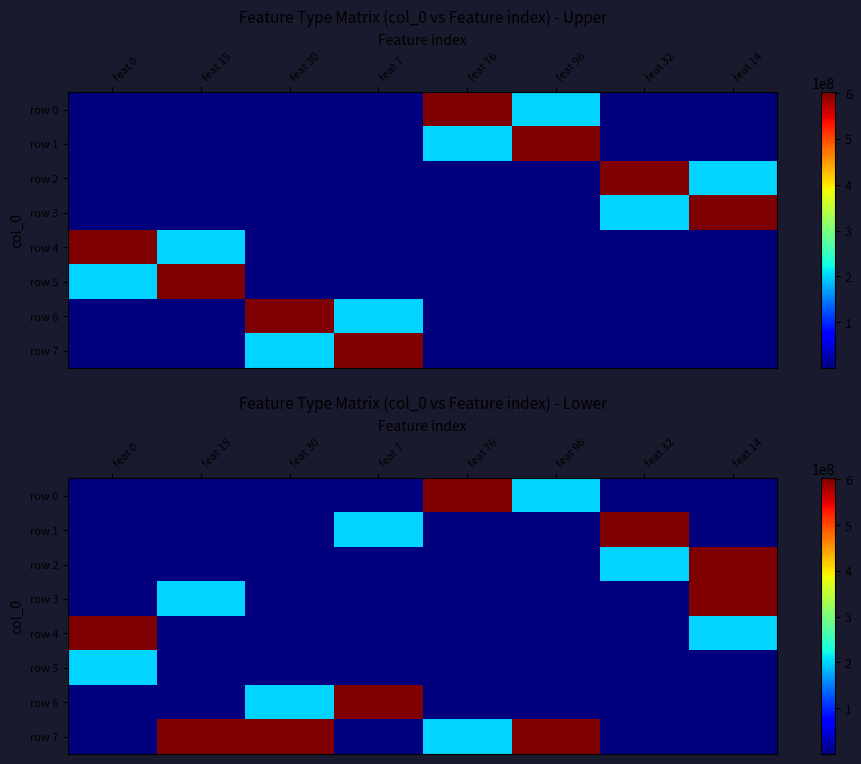

Rank the series by their maximum value, from lowest to highest.

row 5, row 0, row 1, row 2, row 3, row 4, row 6, row 7